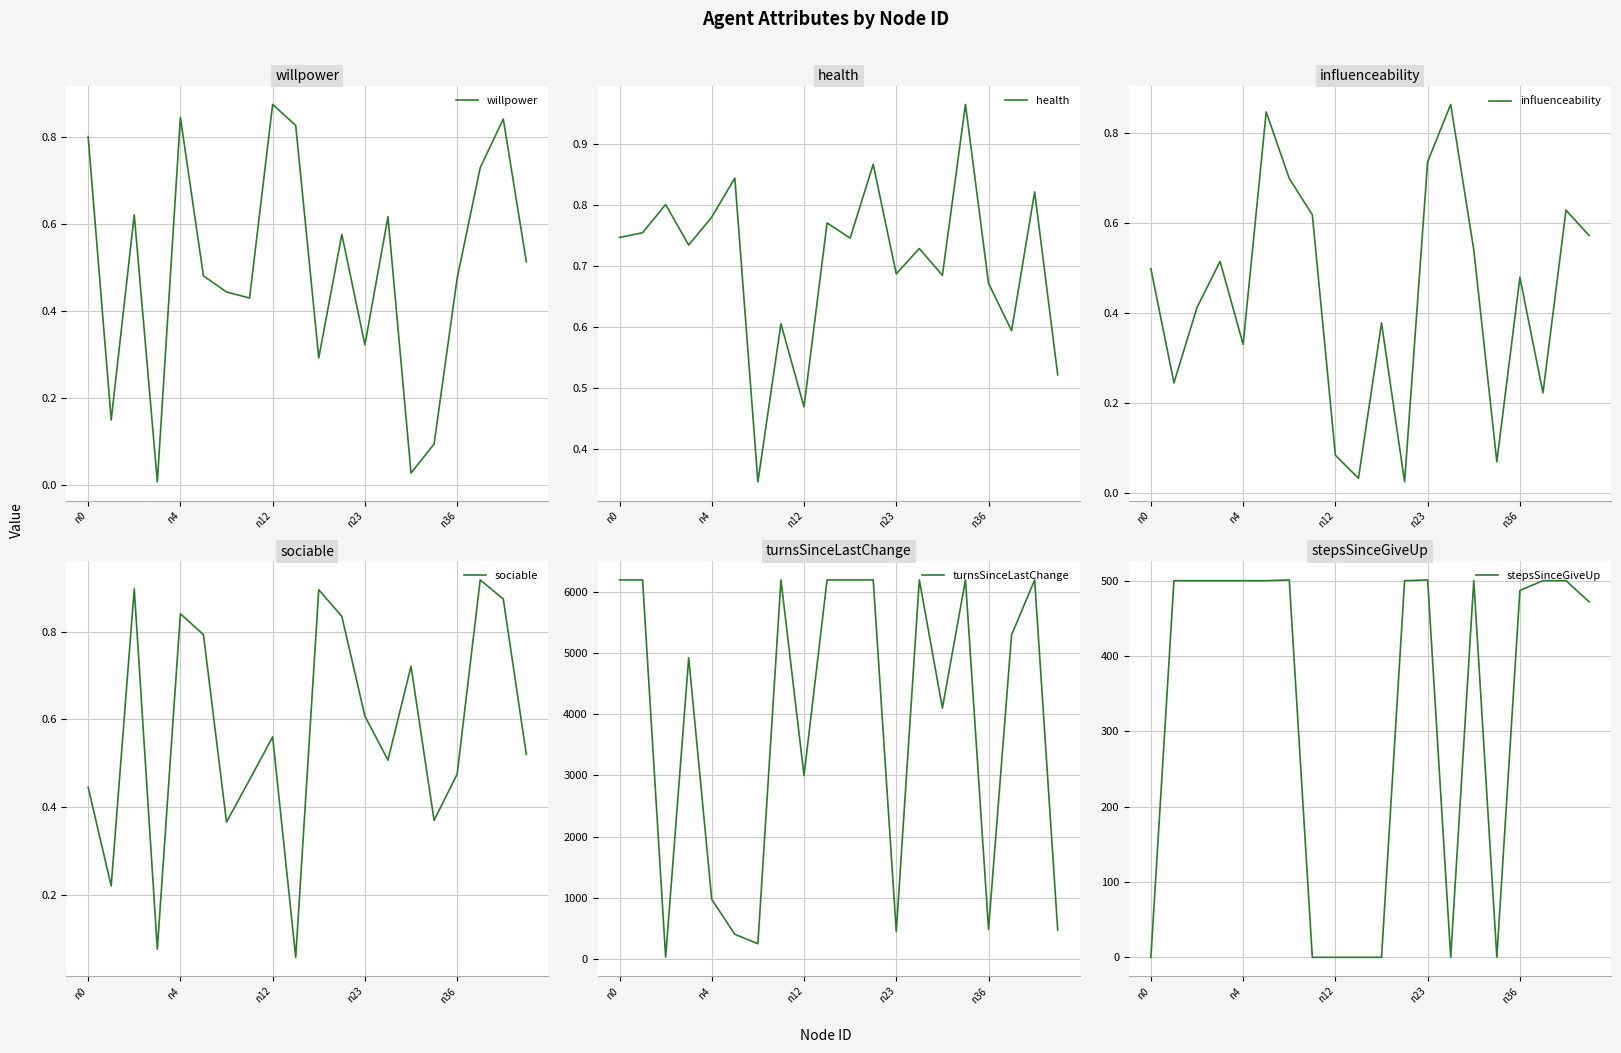

Is this an area chart (filled region under the line)?

No